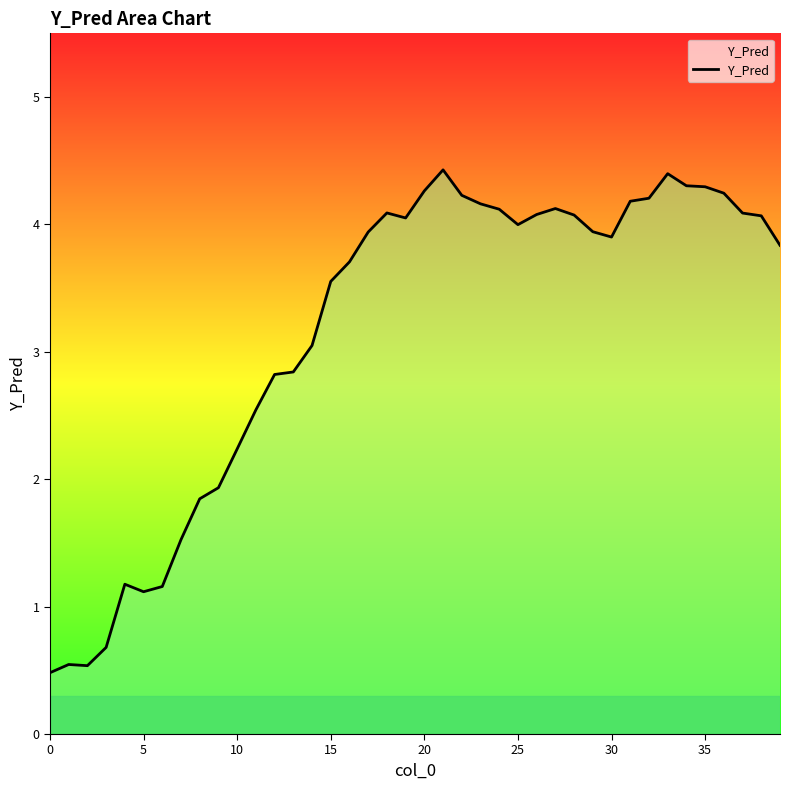

What is the minimum value shown in the chart?

0.5